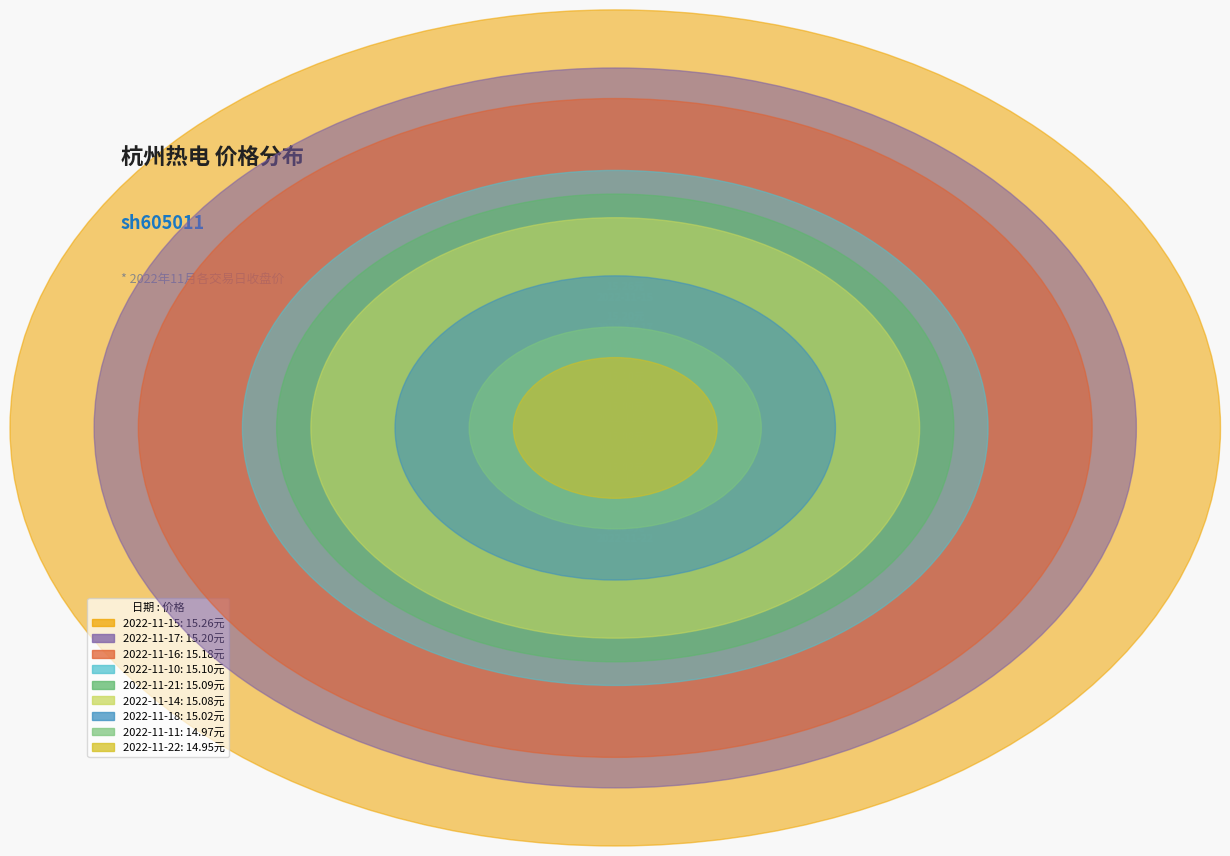

How many segments does this pie chart have?

9